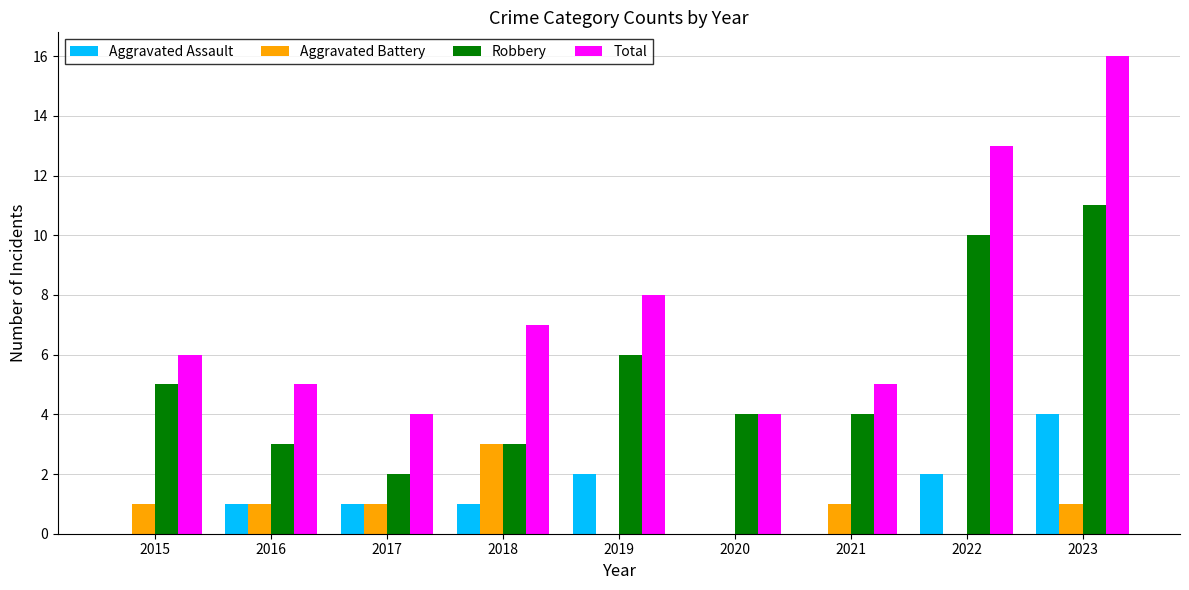

What is the difference between the Aggravated Battery values at 2016 and 2020?

1